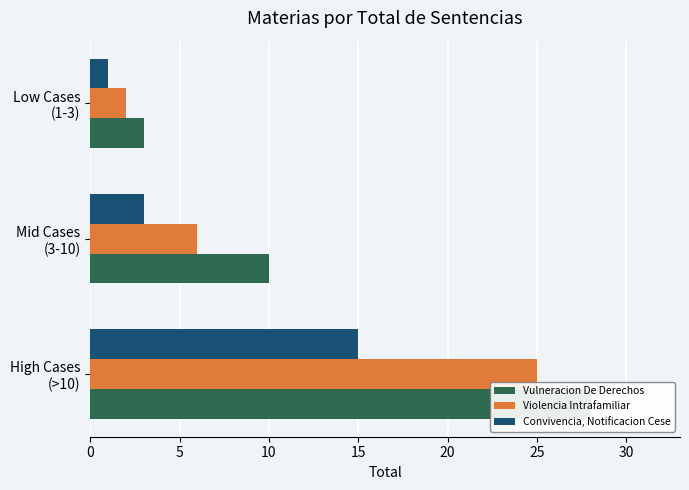

Reading left to right, extract all data points from this chart.

Vulneracion De Derechos: 0=28	5=10	10=3
Violencia Intrafamiliar: 0=25	5=6	10=2
Convivencia, Notificacion Cese: 0=15	5=3	10=1